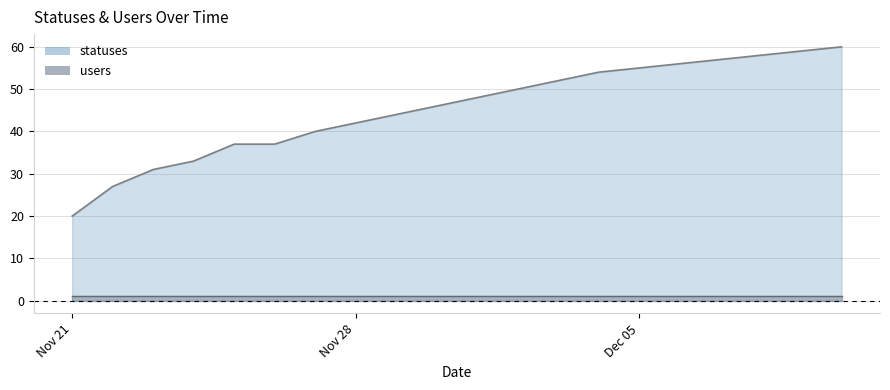

What position from the right is 2022-12-08?

3